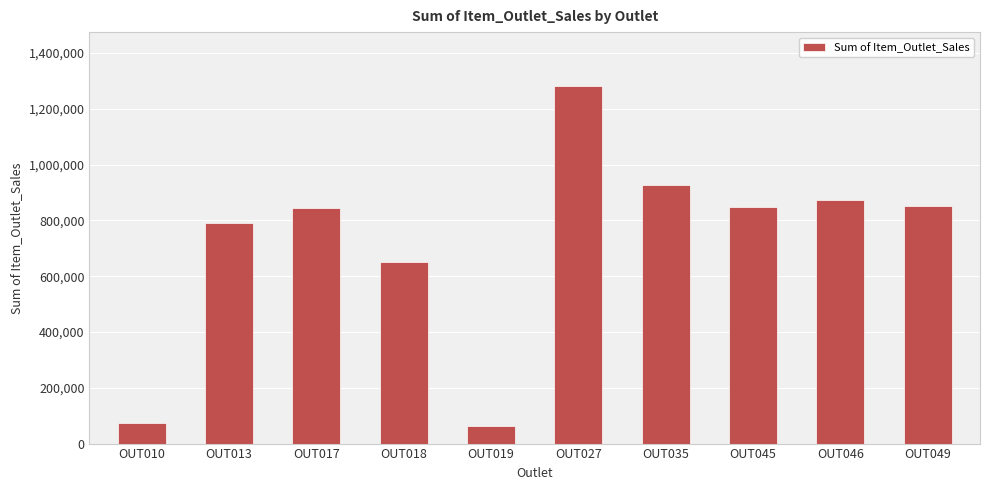

What is the sum of all values?

7209025.4